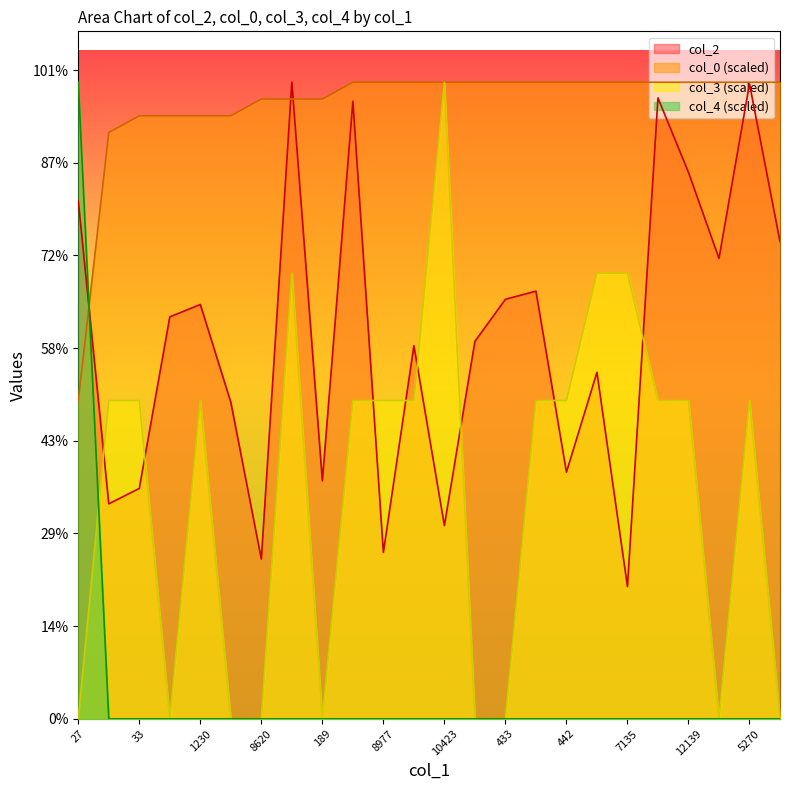

What is the sum of all col_2 values?

494762.0